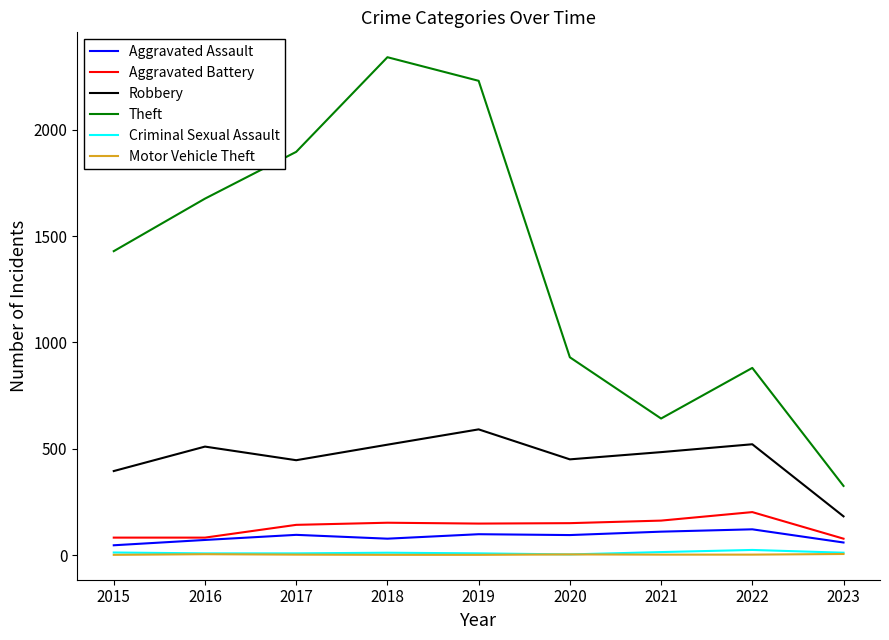

True or false: Aggravated Assault and Robbery cross at least once.

False